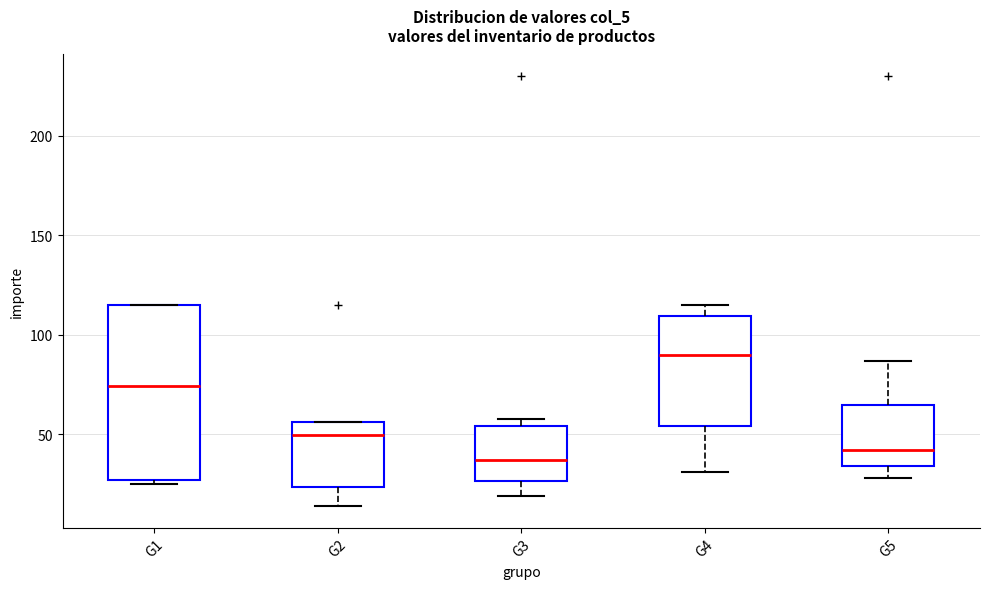

Reading left to right, transcribe this box plot: for each box, give where its median line is, the range the box spans, and where its two whiskers end, as read against the y-axis. The values are not printed on the chart, so give them approximately, as read against the axis.

G1: median 75, box 25 to 115, whiskers 25 (just below the box's lower edge) to 115
G2: median 50, box 25 to 55, whiskers 15 to 55
G3: median 35, box 25 to 55, whiskers 20 to 60
G4: median 90, box 55 to 110, whiskers 30 to 115
G5: median 40, box 35 to 65, whiskers 30 to 85